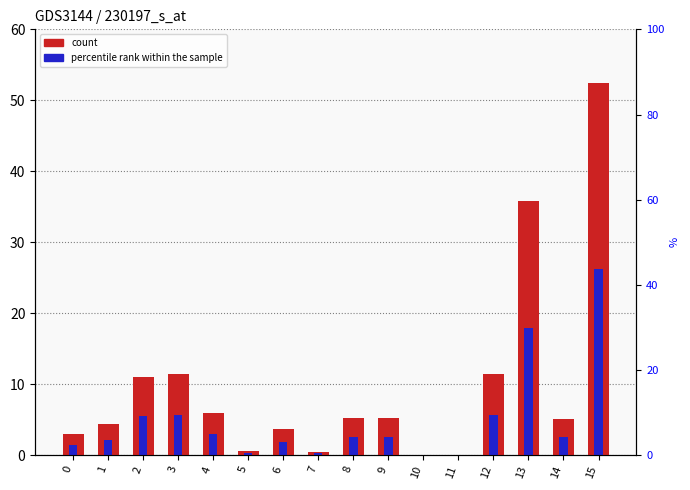

At which label does percentile rank within the sample reach its peak?

15